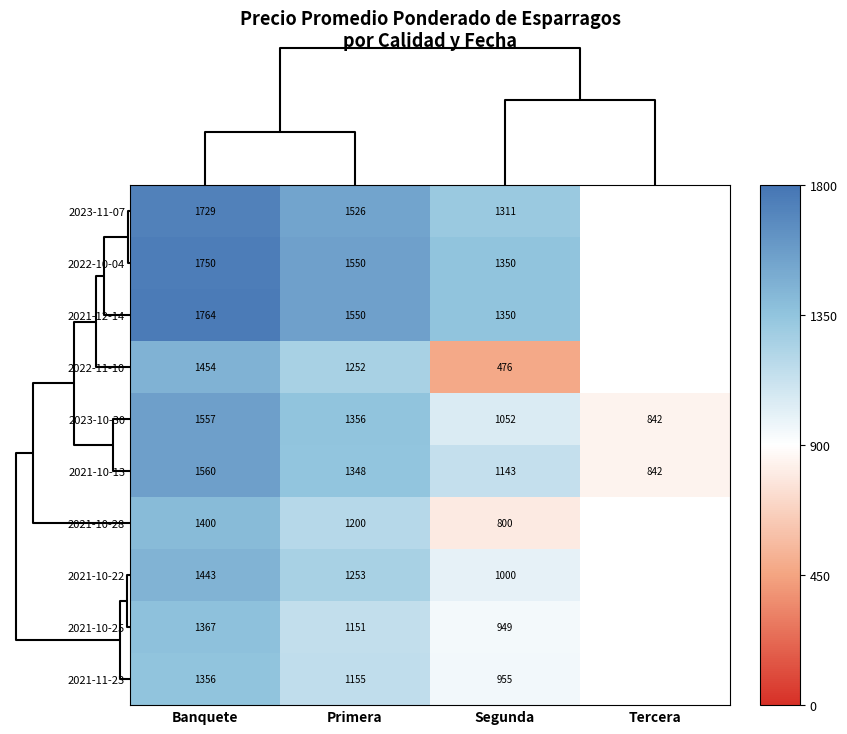

At which label does 2021-10-13 reach its minimum?

Tercera